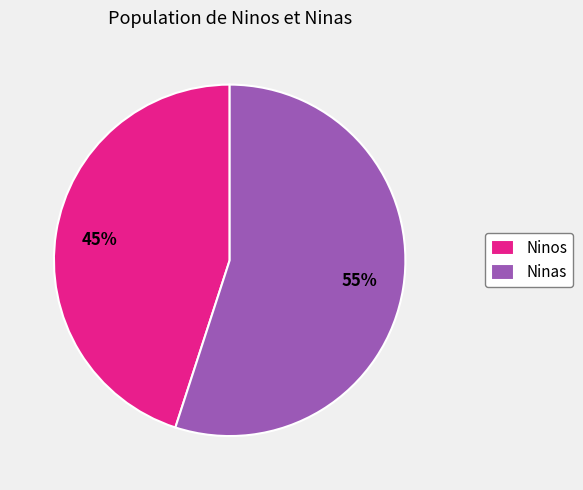

To the nearest percent, what percentage of the pie is Ninos?

45%